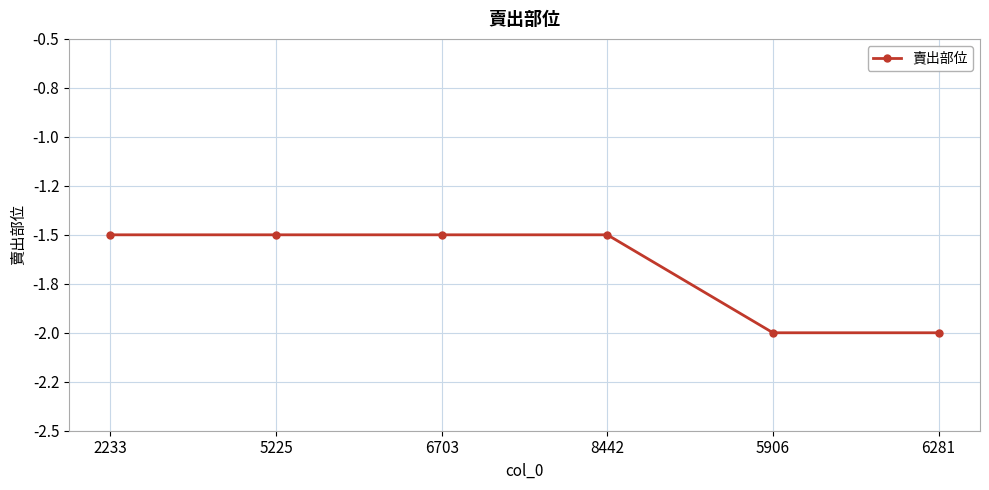

At which category does the chart reach its minimum across all series?

5906